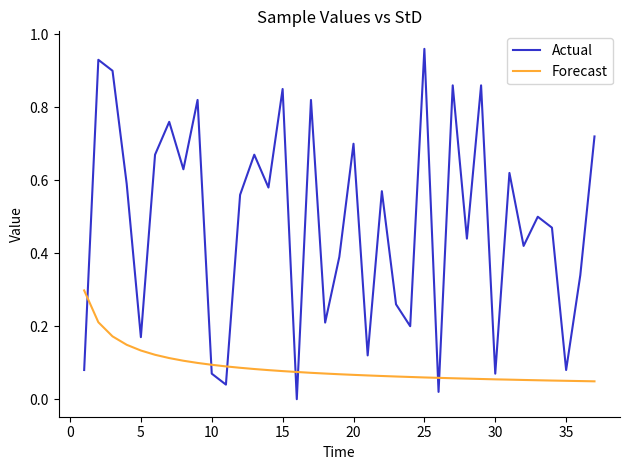

Which series has the widest spread of values?

Actual